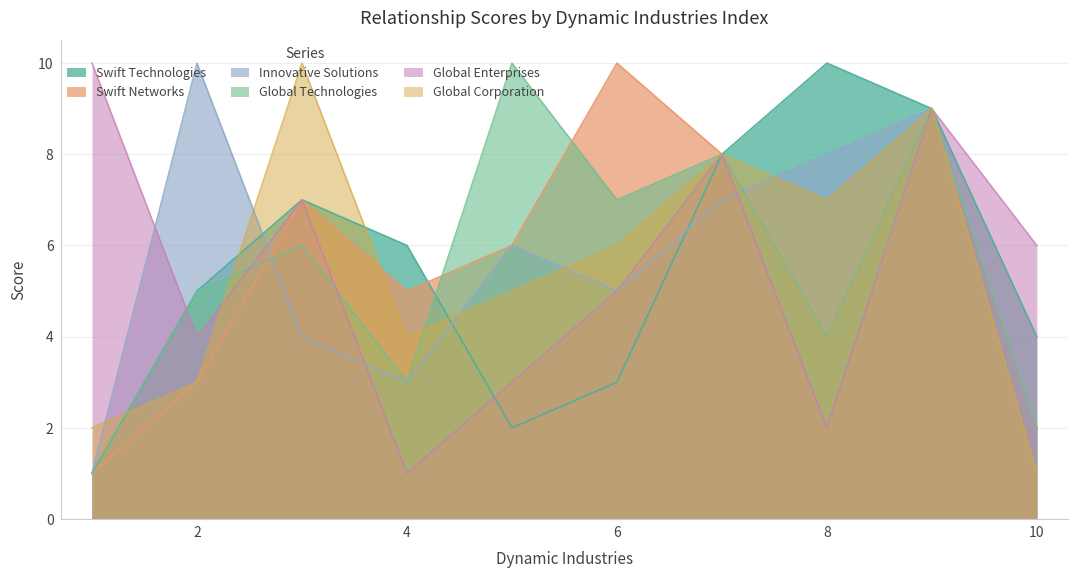

Rank the series by their maximum value, from lowest to highest.

Swift Technologies, Swift Networks, Innovative Solutions, Global Technologies, Global Enterprises, Global Corporation